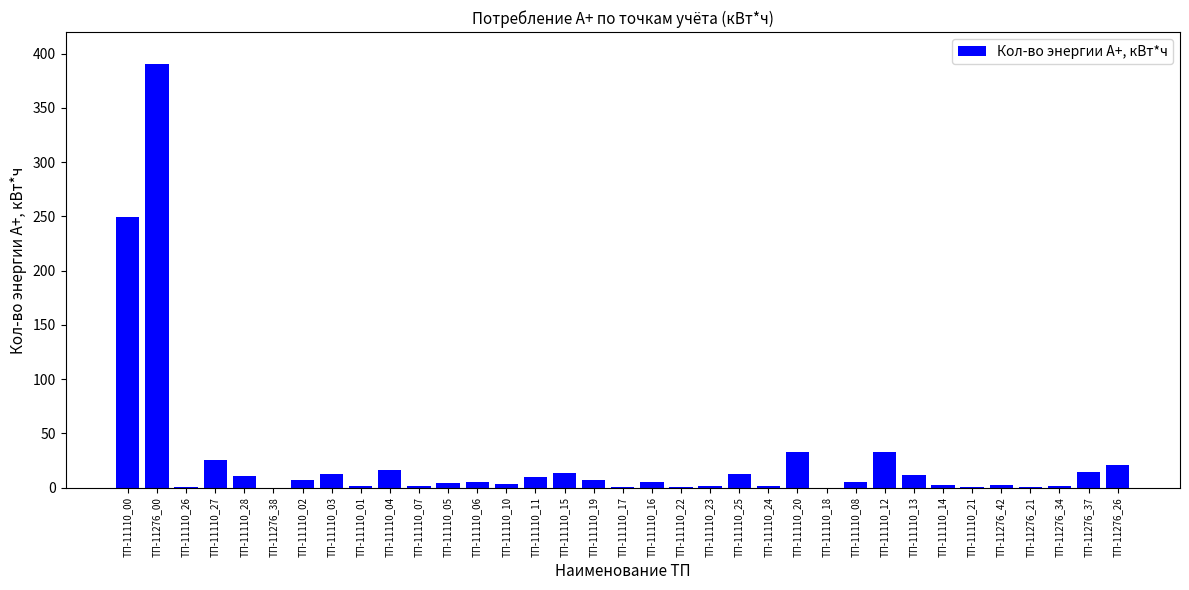

Where is the data nearest to the value 195?

ТП-11110_00